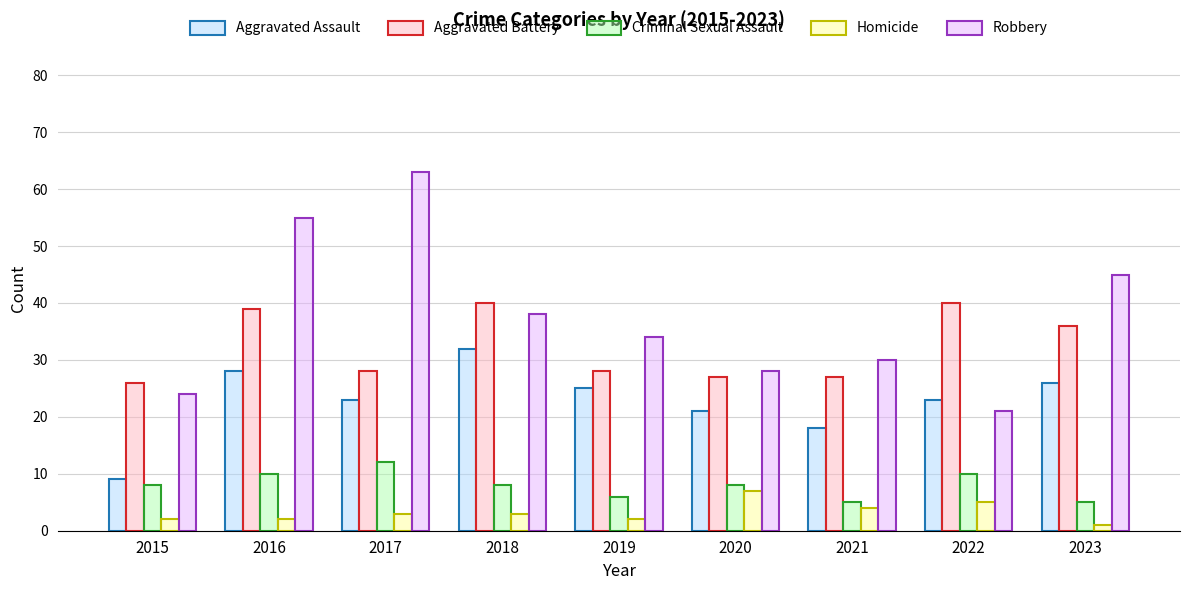

Reading left to right, what are all the values shown in this chart?

Aggravated Assault: 2015=9	2016=28	2017=23	2018=32	2019=25	2020=21	2021=18	2022=23	2023=26
Aggravated Battery: 2015=26	2016=39	2017=28	2018=40	2019=28	2020=27	2021=27	2022=40	2023=36
Criminal Sexual Assault: 2015=8	2016=10	2017=12	2018=8	2019=6	2020=8	2021=5	2022=10	2023=5
Homicide: 2015=2	2016=2	2017=3	2018=3	2019=2	2020=7	2021=4	2022=5	2023=1
Robbery: 2015=24	2016=55	2017=63	2018=38	2019=34	2020=28	2021=30	2022=21	2023=45